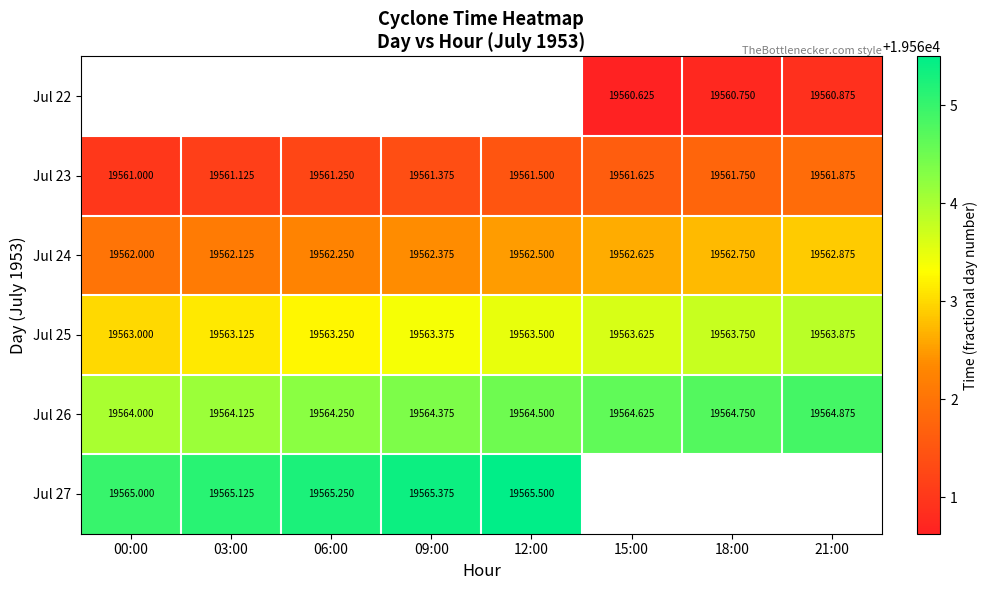

Is the value of Jul 24 at 12:00 greater than the value of Jul 22 at 21:00?

Yes